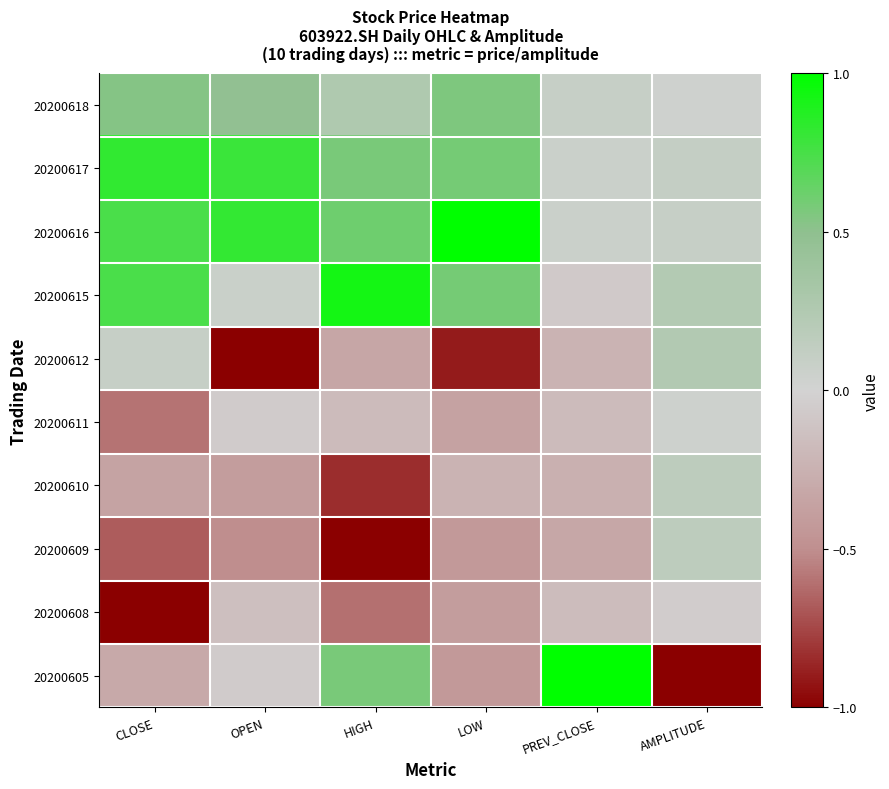

Reading left to right, what are all the values shown in this chart?

20200618: CLOSE=0.5	OPEN=0.5	HIGH=0.3	LOW=0.6	PREV_CLOSE=0.1	AMPLITUDE=0.0
20200617: CLOSE=0.8	OPEN=0.8	HIGH=0.6	LOW=0.6	PREV_CLOSE=0.1	AMPLITUDE=0.1
20200616: CLOSE=0.7	OPEN=0.8	HIGH=0.6	LOW=1.0	PREV_CLOSE=0.1	AMPLITUDE=0.1
20200615: CLOSE=0.7	OPEN=0.1	HIGH=0.9	LOW=0.6	PREV_CLOSE=-0.1	AMPLITUDE=0.2
20200612: CLOSE=0.1	OPEN=-1.0	HIGH=-0.3	LOW=-0.9	PREV_CLOSE=-0.2	AMPLITUDE=0.2
20200611: CLOSE=-0.6	OPEN=-0.1	HIGH=-0.2	LOW=-0.4	PREV_CLOSE=-0.2	AMPLITUDE=0.0
20200610: CLOSE=-0.4	OPEN=-0.4	HIGH=-0.8	LOW=-0.2	PREV_CLOSE=-0.3	AMPLITUDE=0.2
20200609: CLOSE=-0.7	OPEN=-0.5	HIGH=-1.0	LOW=-0.4	PREV_CLOSE=-0.3	AMPLITUDE=0.2
20200608: CLOSE=-1.0	OPEN=-0.1	HIGH=-0.6	LOW=-0.4	PREV_CLOSE=-0.2	AMPLITUDE=-0.1
20200605: CLOSE=-0.3	OPEN=-0.1	HIGH=0.6	LOW=-0.4	PREV_CLOSE=1.0	AMPLITUDE=-1.0